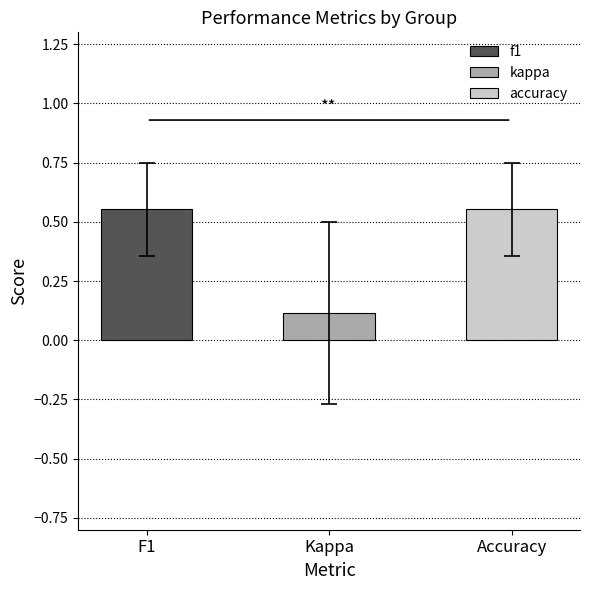

The value of f1 at 26 is 0.8. True or false?

False